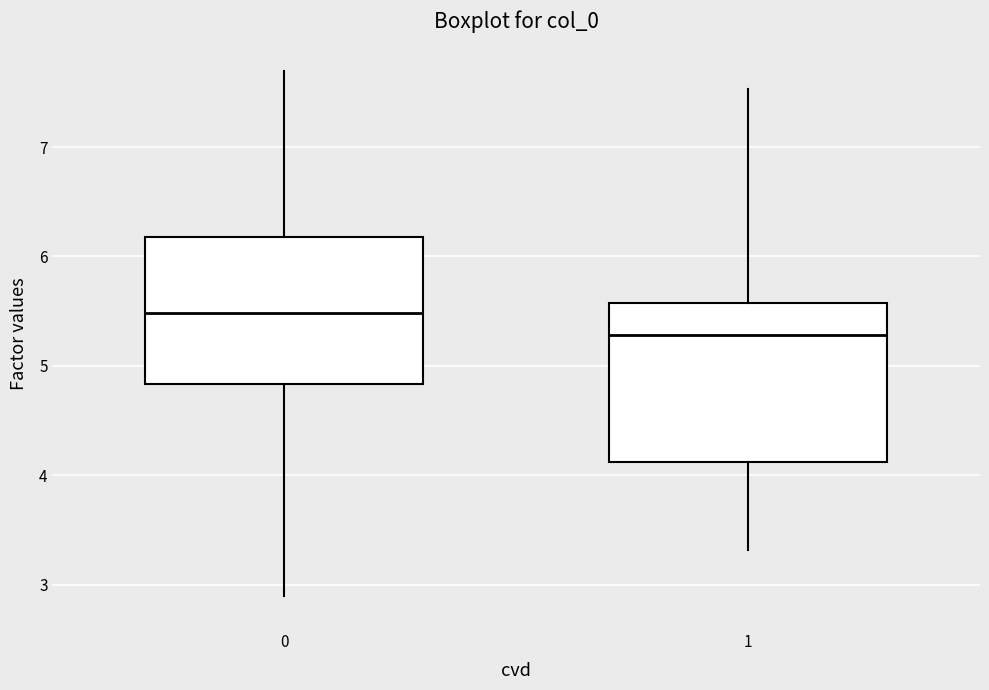

Which box's median line is the lowest?

1